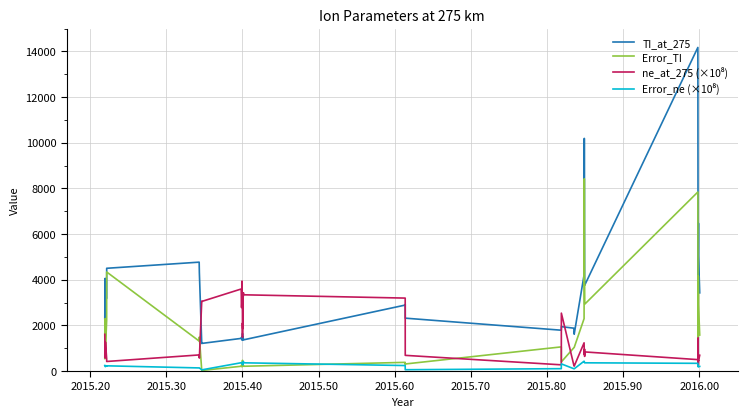

What is the greatest value displayed?

14172.4